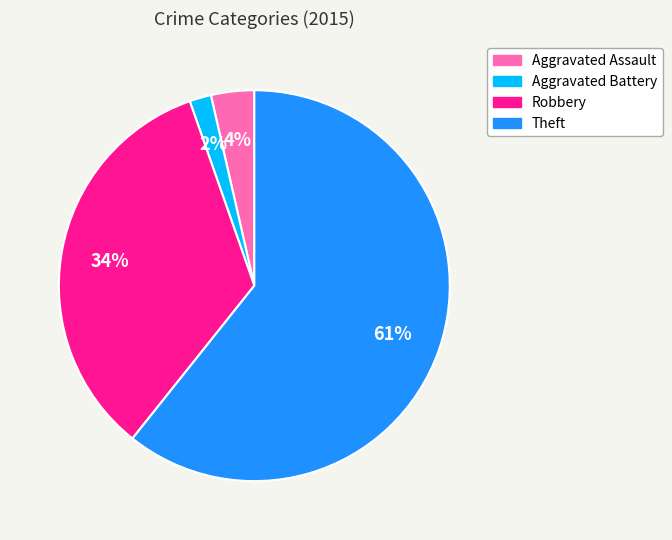

Is there any slice that represents more than half of the pie?

Yes